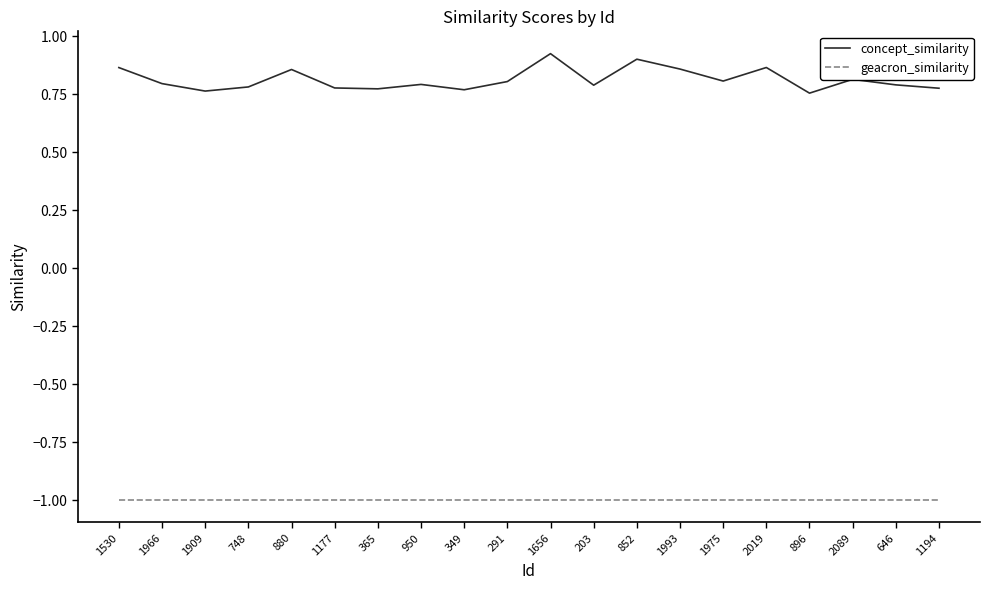

True or false: concept_similarity and geacron_similarity intersect in this chart.

False